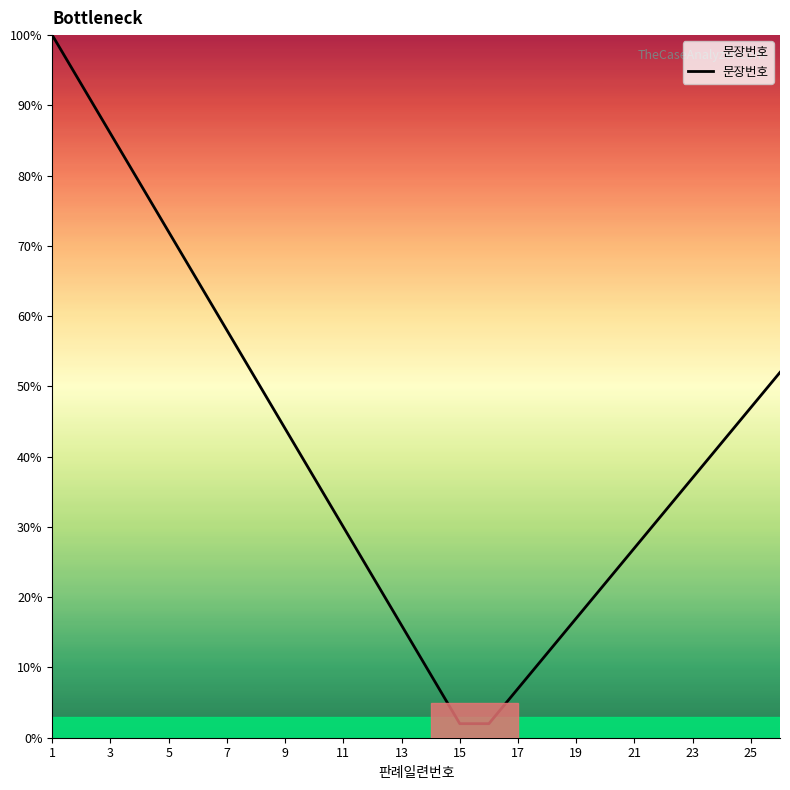

How many series are shown in this chart?

1